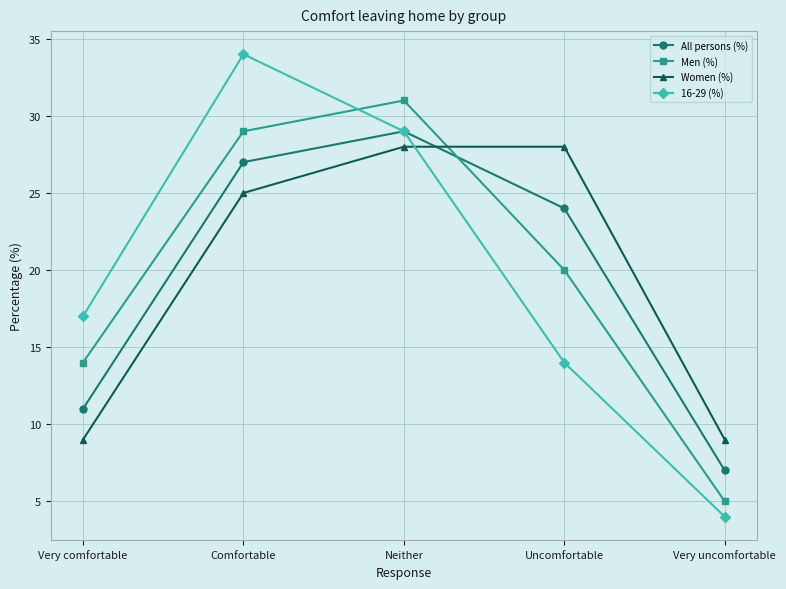

What is the label of the 5th point from the left?

Very uncomfortable